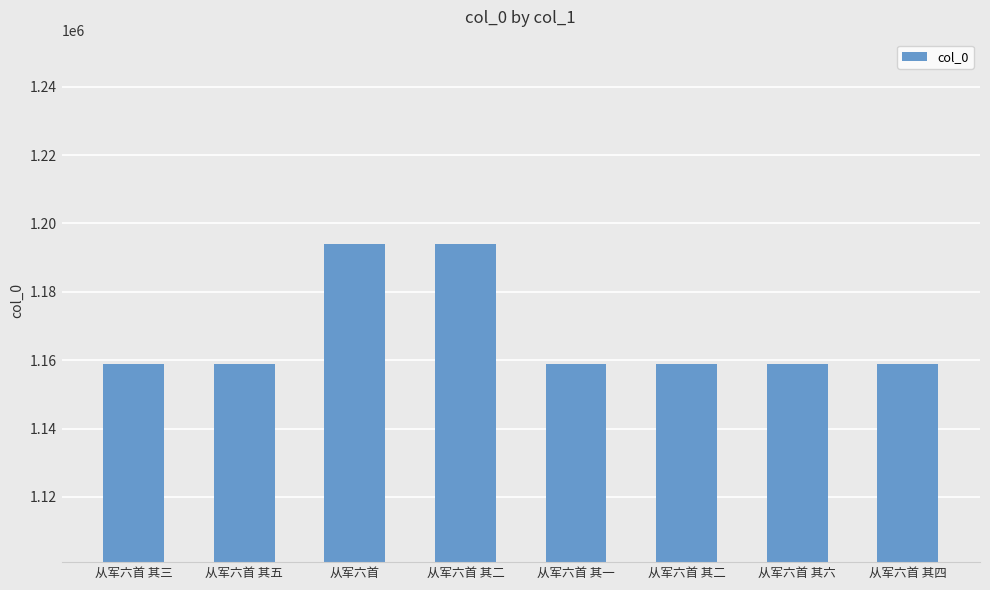

The value at 从军六首 其一 is 1158874. True or false?

True